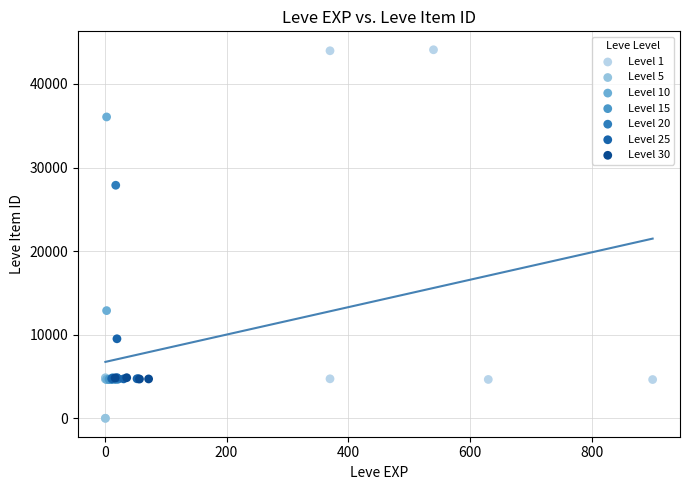

Which series has the largest Y range (max minus min)?

Level 1